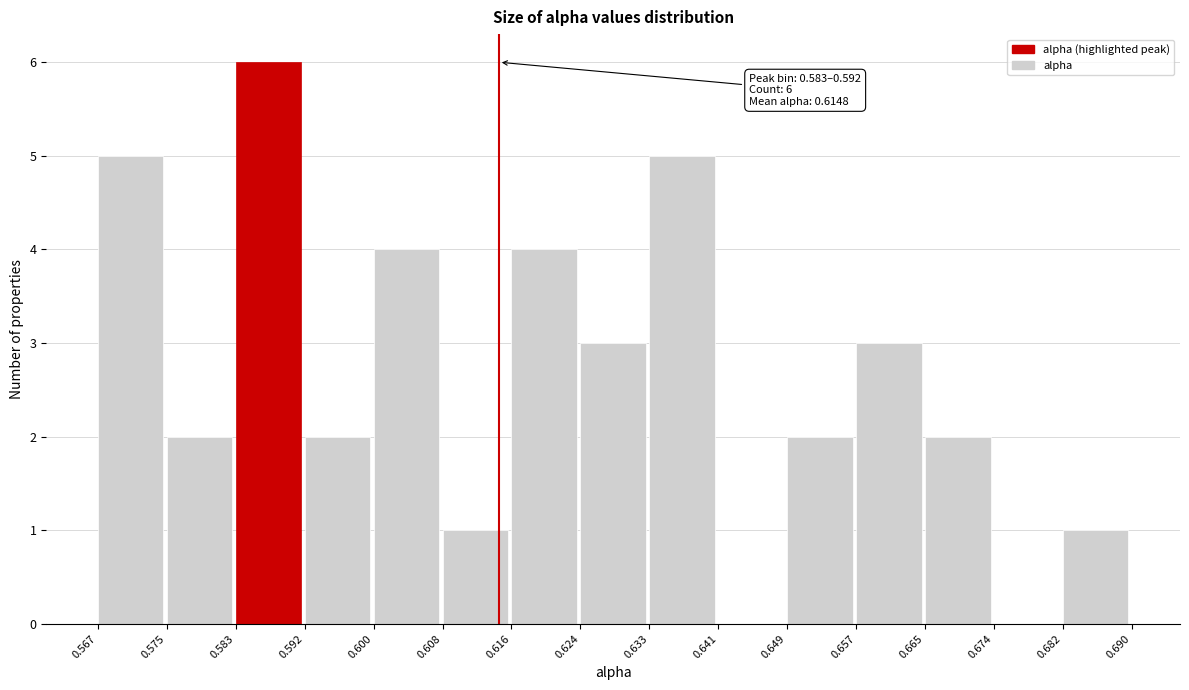

Which range on the x-axis has the tallest bar?

0.583 to 0.592